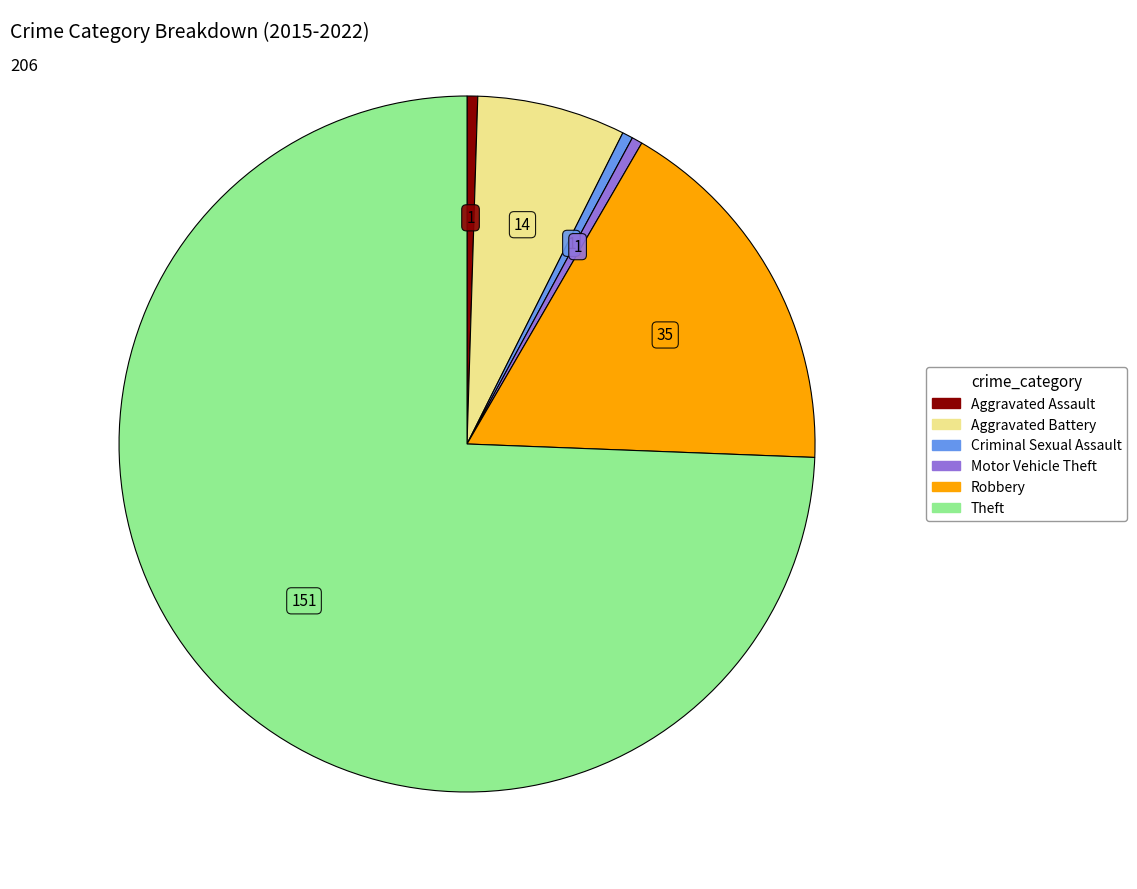

Does Theft account for over 50% of the chart?

Yes